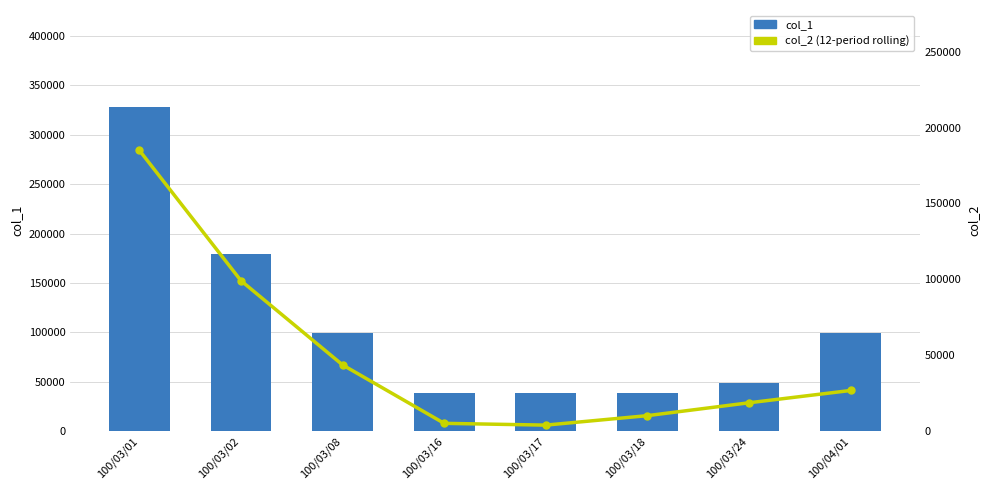

Which has a higher value, 100/04/01 or 100/03/17?

100/04/01